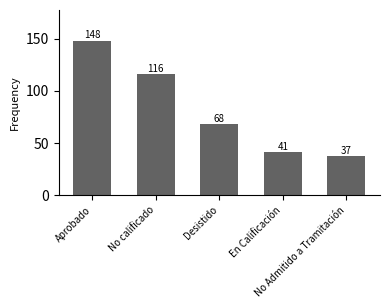

How many bars are there in total?

5